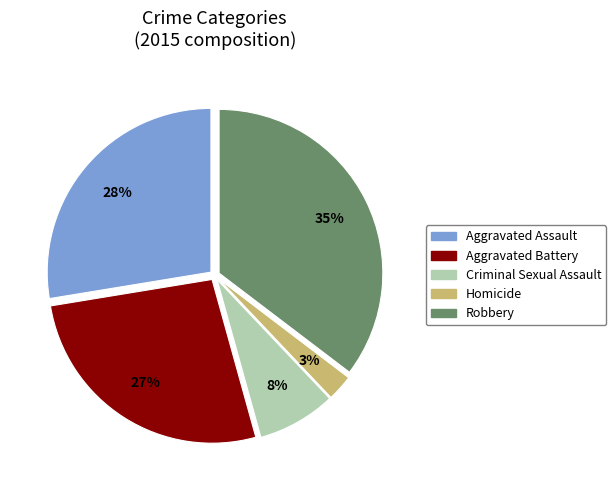

Which has a higher value, Homicide or Criminal Sexual Assault?

Criminal Sexual Assault